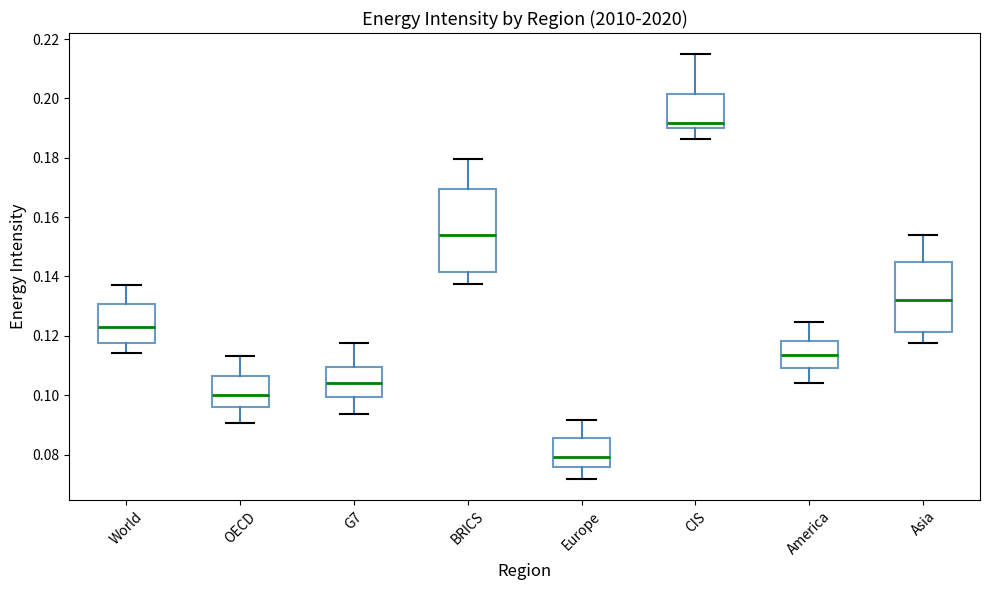

Where is the lower edge of the box for World on the y-axis? The values are not printed on the chart, so give them approximately, as read against the axis.

0.118